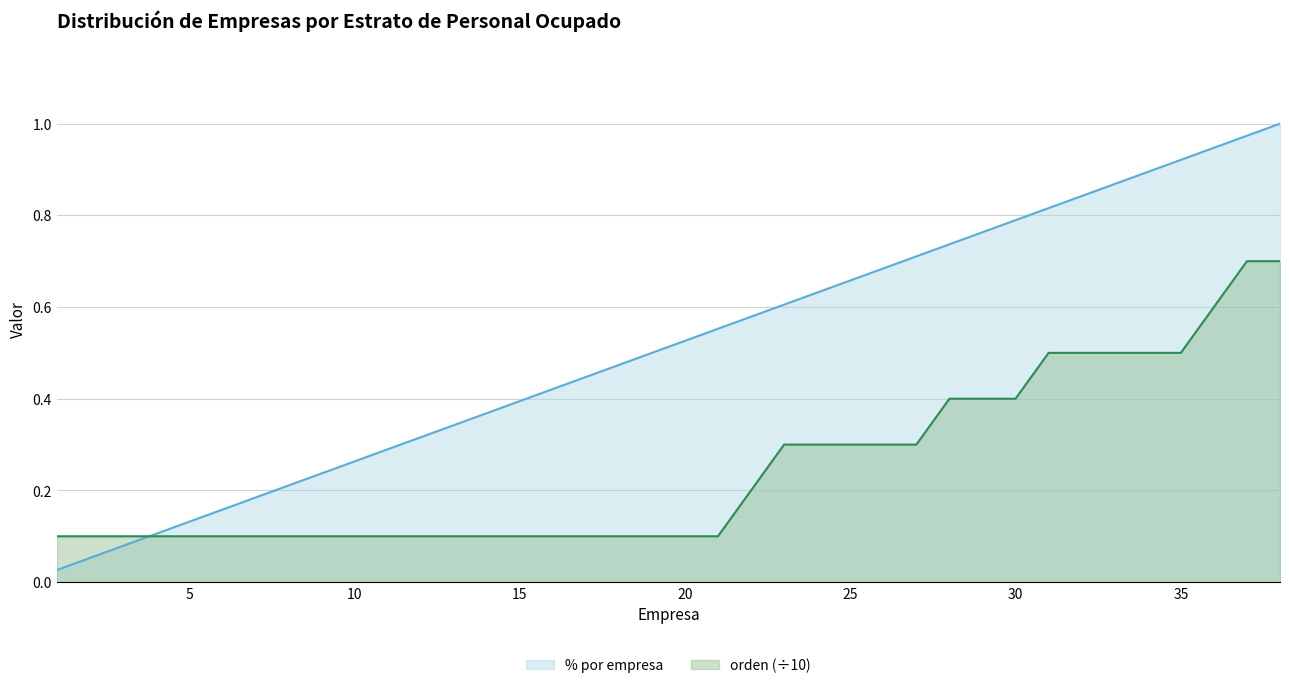

True or false: orden has a value of 0.2 at 16.

False